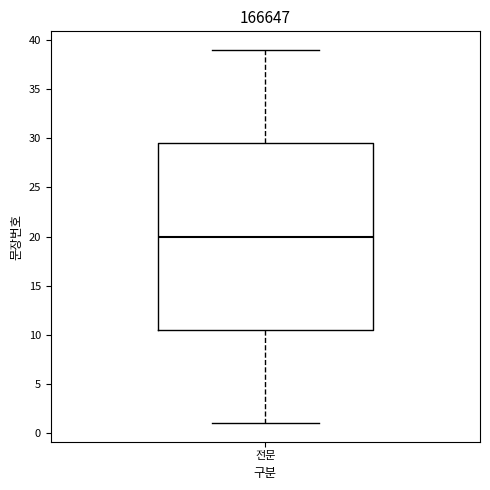

Transcribe this box plot: give where the median line is, the range the box spans, and where the two whiskers end, as read against the y-axis. The values are not printed on the chart, so give them approximately, as read against the axis.

median 20.0, box 10.5 to 29.5, whiskers 1.0 to 39.0